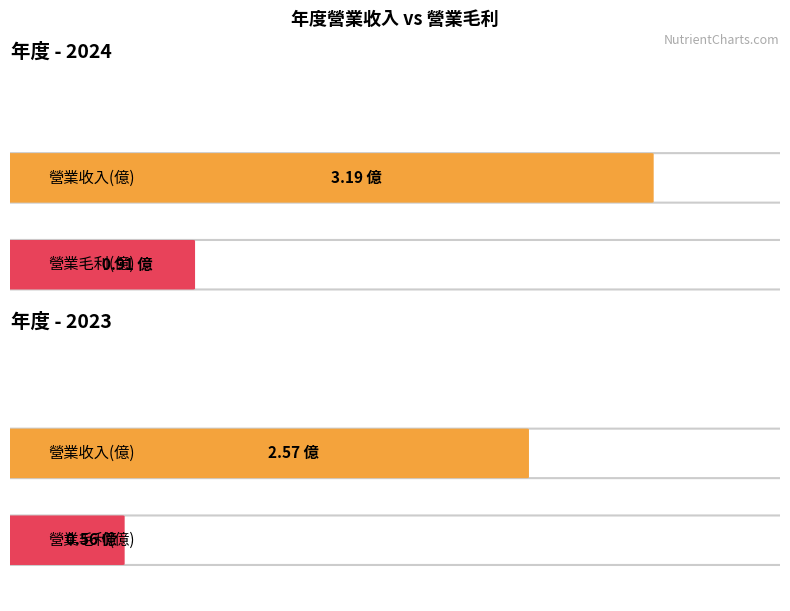

How many bars are there in each group?

2